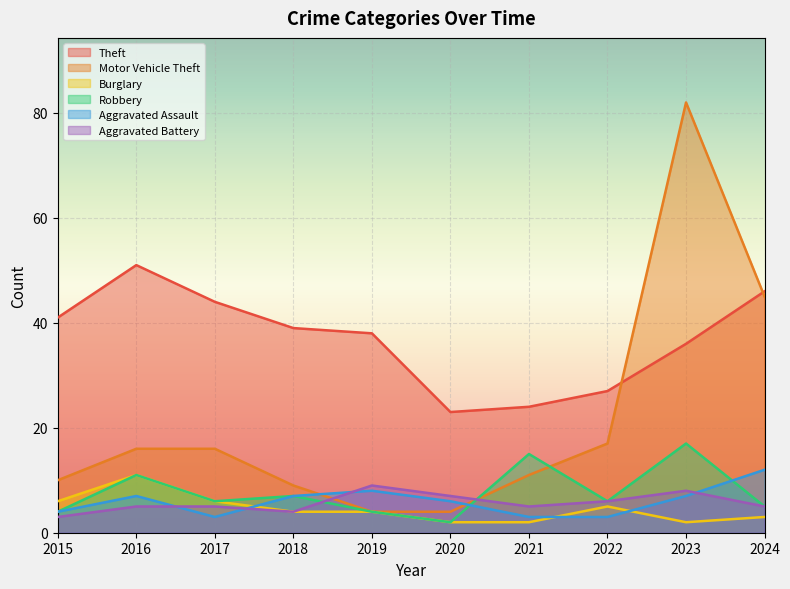

True or false: Motor Vehicle Theft has a value of 5 at 2016.

False